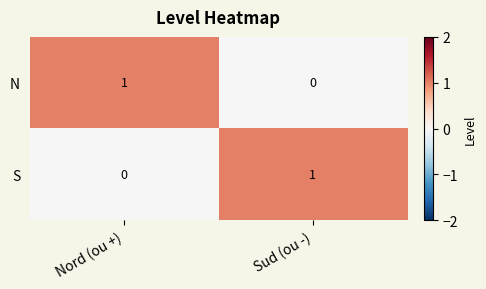

Is the value of S at Nord (ou +) greater than the value of N at Nord (ou +)?

No